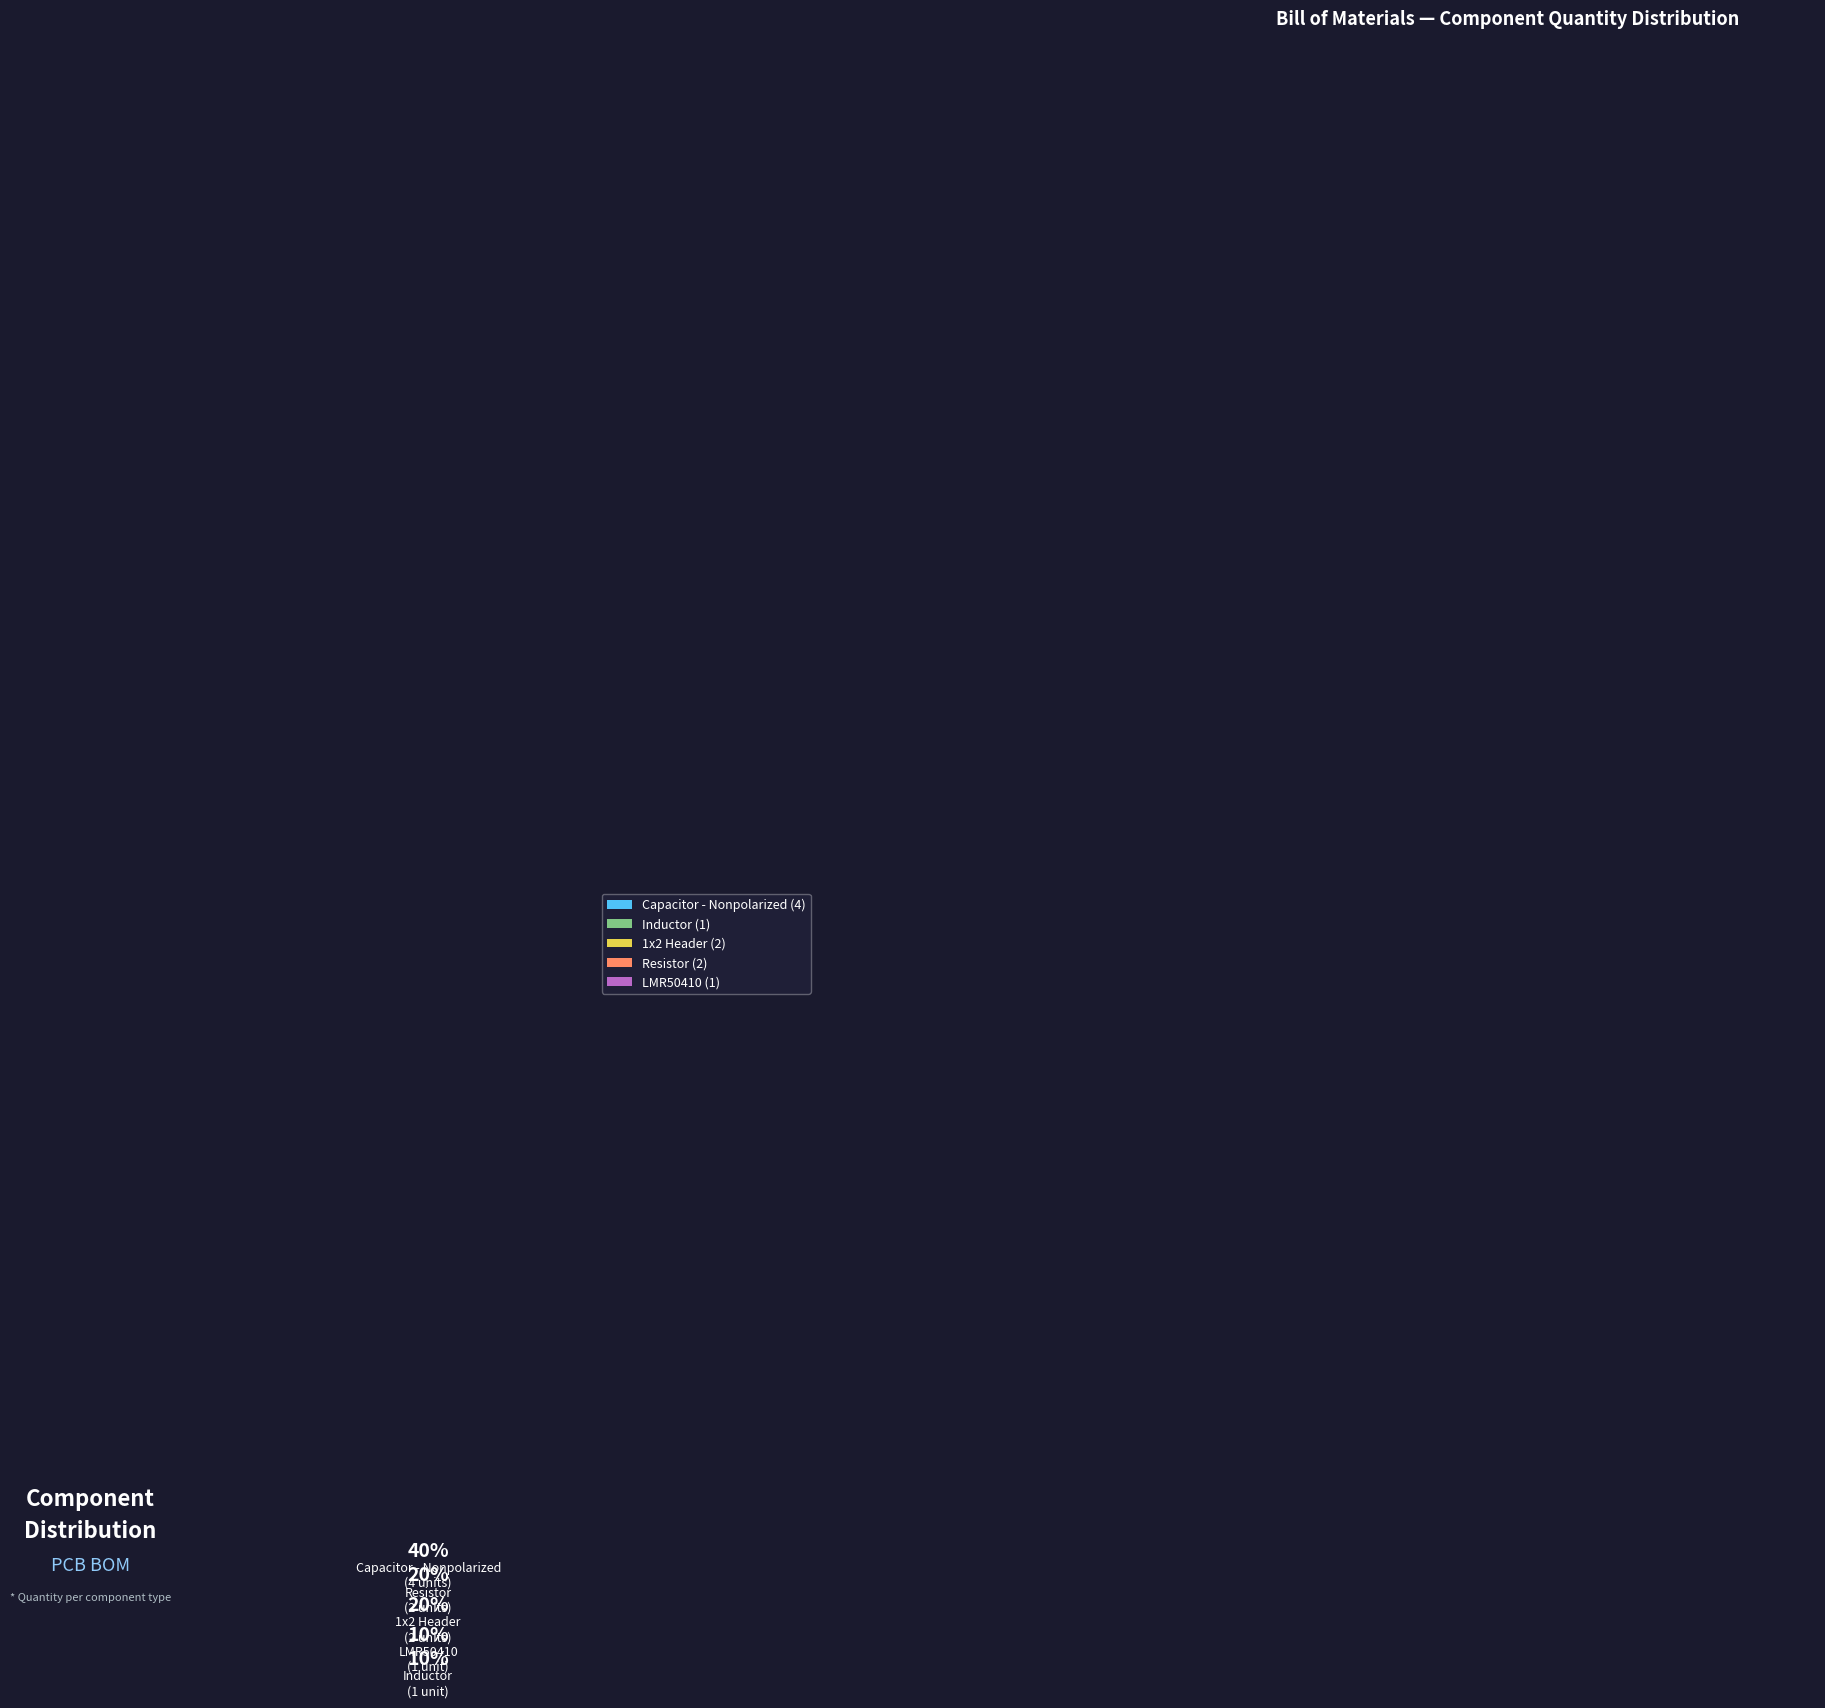

Between Resistor and Inductor, which is larger?

Resistor